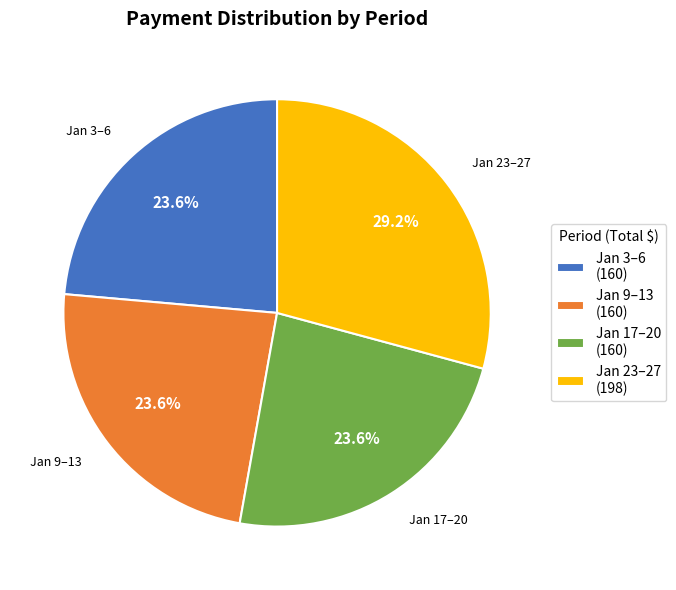

What is the ratio of the value at Jan 17–20 (160) to the value at Jan 3–6 (160)?

1.0